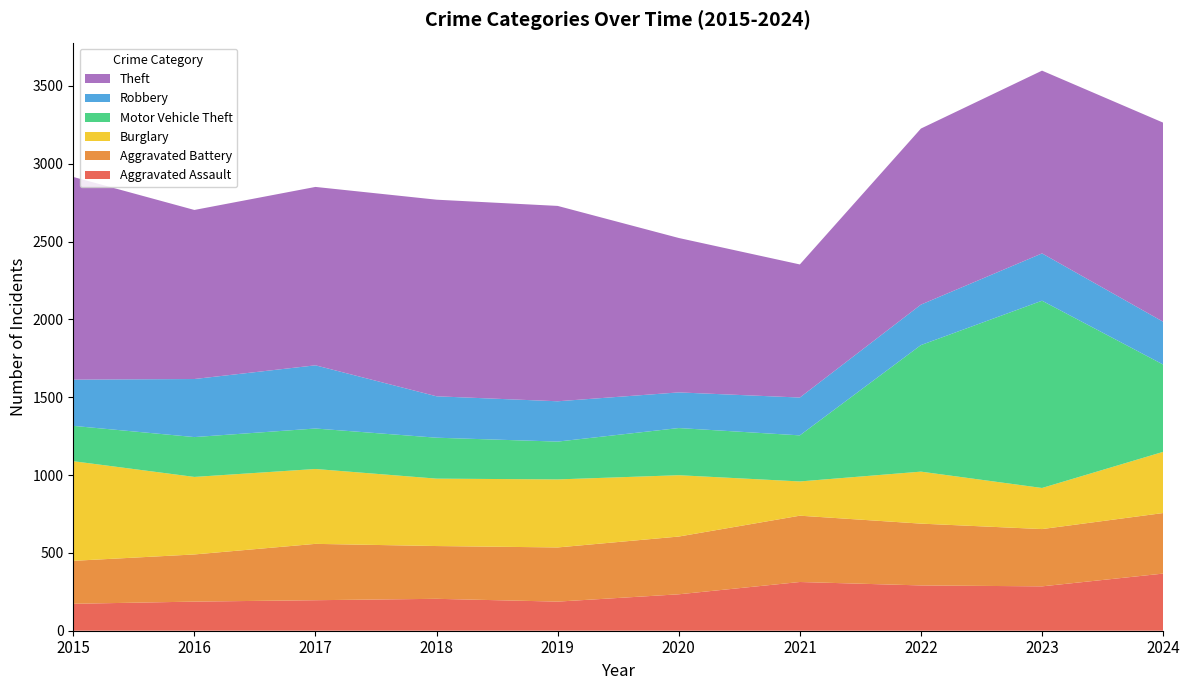

Reading left to right, transcribe all the data shown in this chart.

Aggravated Assault: 2015=173	2016=187	2017=196	2018=205	2019=187	2020=234	2021=313	2022=291	2023=285	2024=367
Aggravated Battery: 2015=276	2016=303	2017=362	2018=339	2019=348	2020=371	2021=426	2022=397	2023=368	2024=389
Burglary: 2015=640	2016=498	2017=481	2018=433	2019=437	2020=394	2021=220	2022=334	2023=264	2024=393
Motor Vehicle Theft: 2015=227	2016=256	2017=260	2018=263	2019=243	2020=303	2021=296	2022=813	2023=1203	2024=561
Robbery: 2015=297	2016=373	2017=406	2018=266	2019=259	2020=229	2021=243	2022=260	2023=304	2024=275
Theft: 2015=1302	2016=1086	2017=1146	2018=1263	2019=1255	2020=992	2021=855	2022=1131	2023=1174	2024=1279